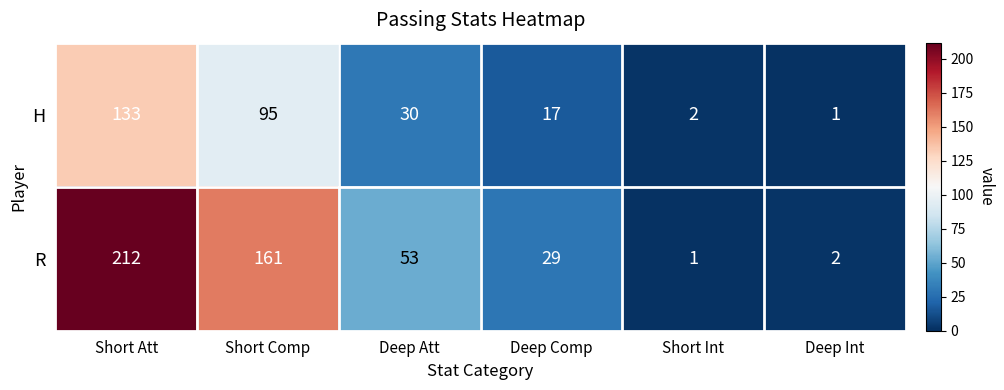

What is the greatest value displayed?

212